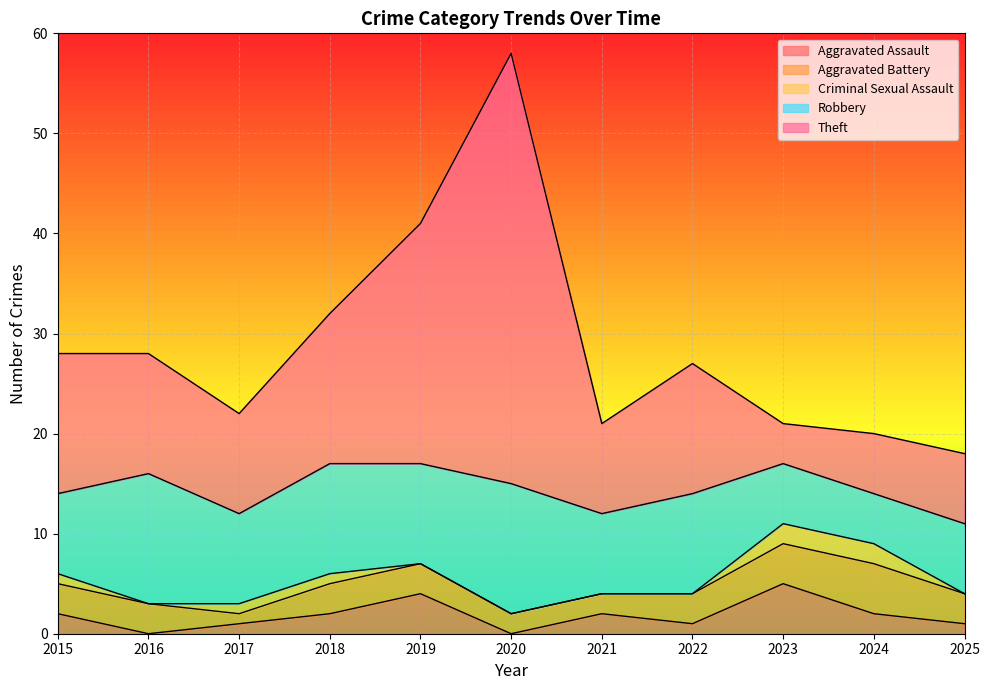

What is the difference between the Criminal Sexual Assault values at 2018 and 2020?

1